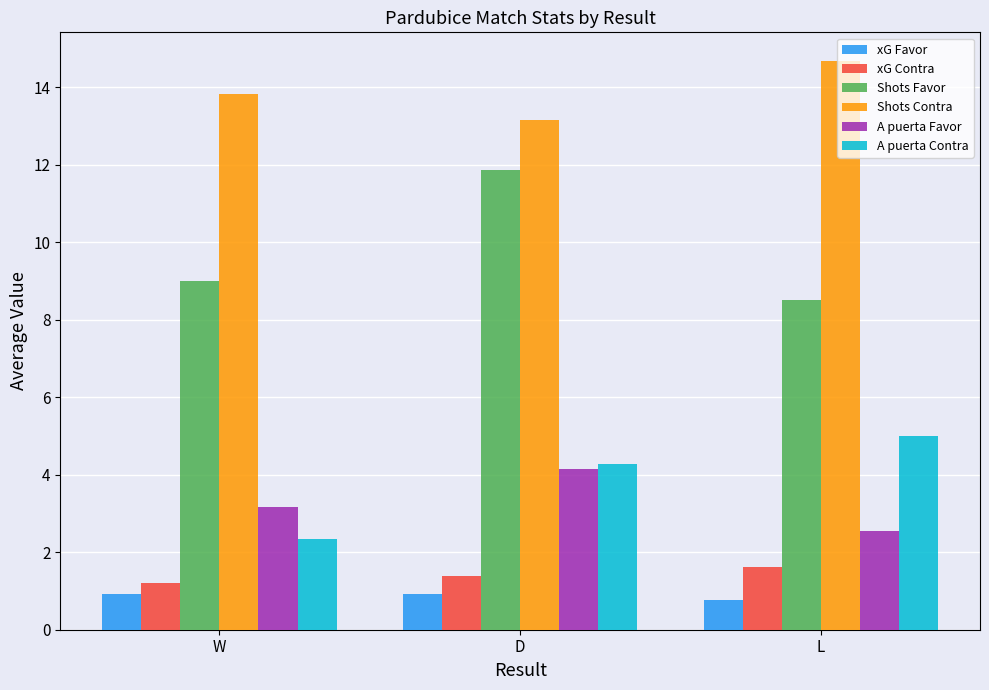

At which label does A puerta Favor first exceed 3?

W